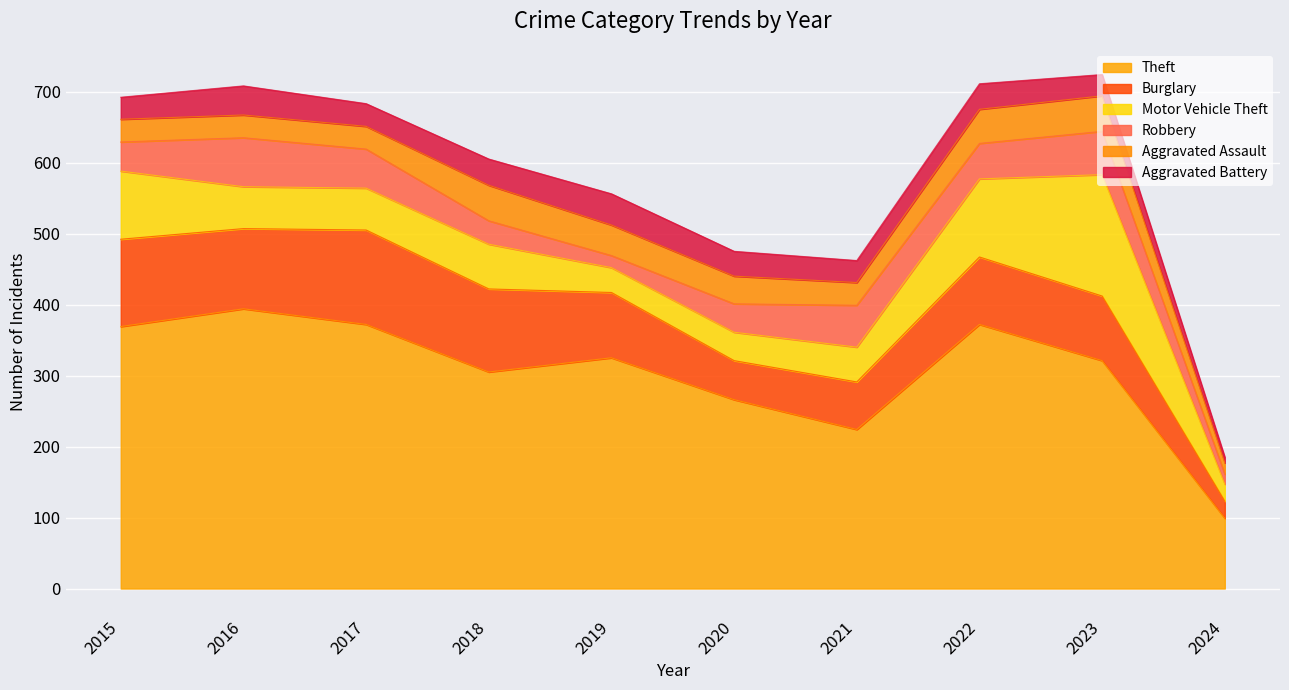

What is the difference between the maximum and minimum values in the Motor Vehicle Theft series?

147